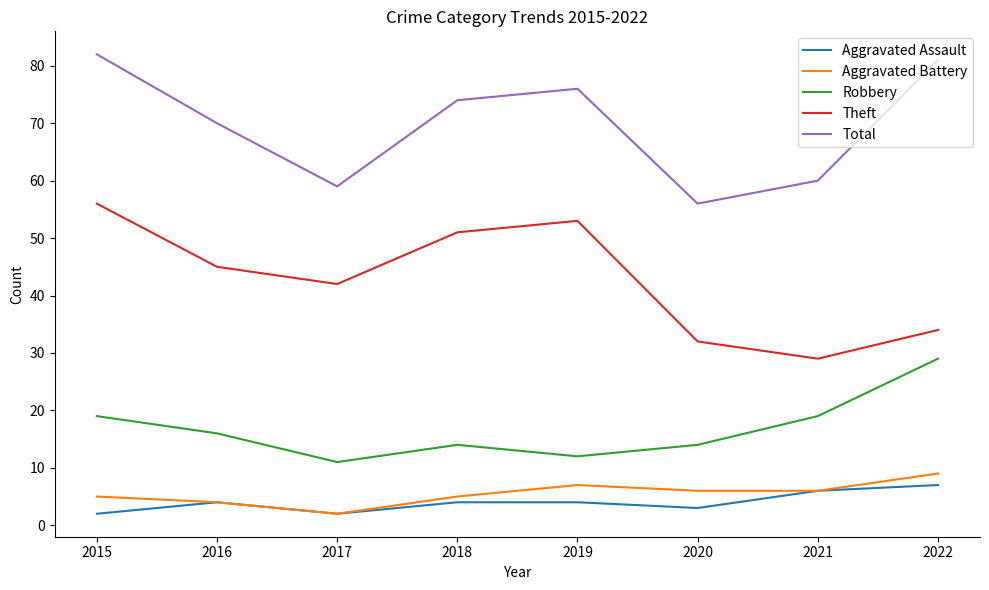

True or false: Theft has more than 0 points higher than both neighbors.

True